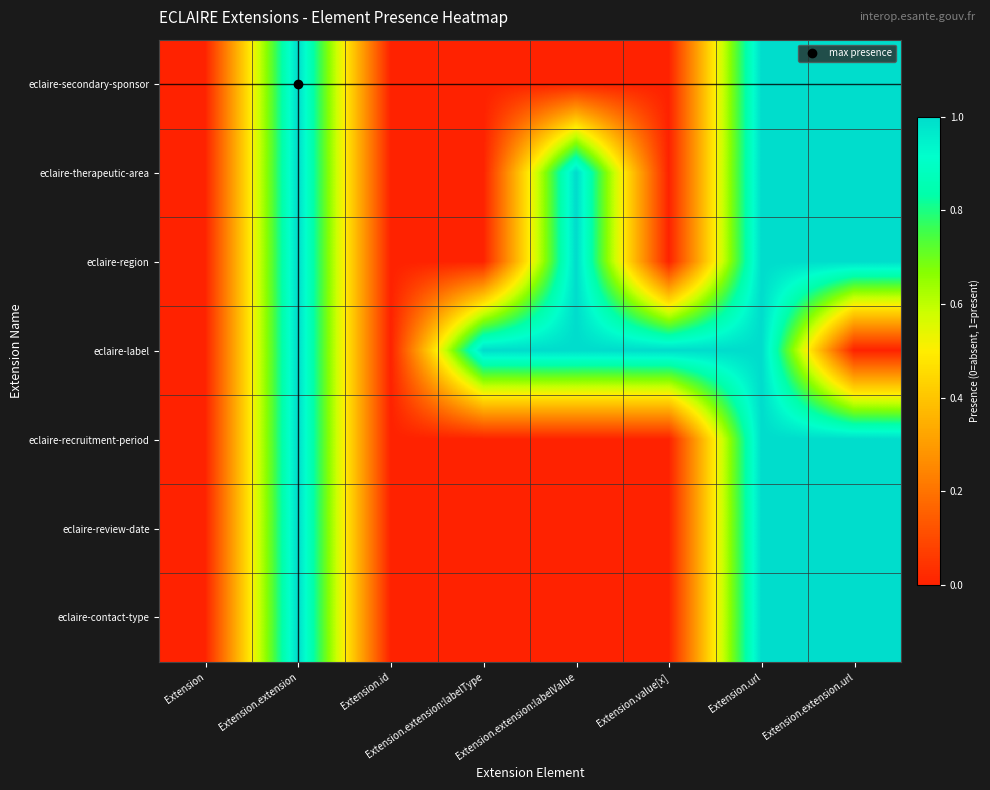

Which series has the largest total across all categories?

eclaire-label